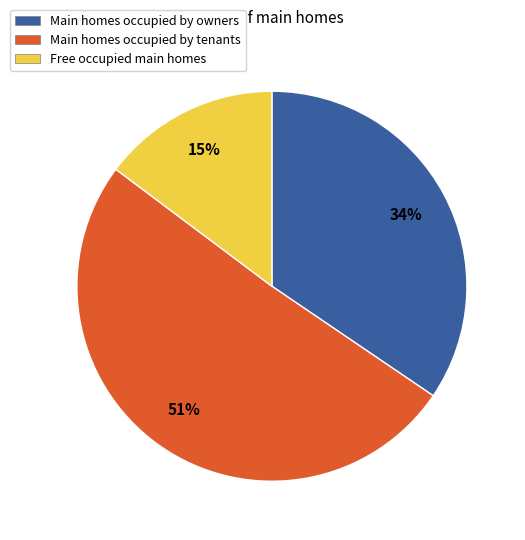

Which has a higher value, Free occupied main homes or Main homes occupied by tenants?

Main homes occupied by tenants